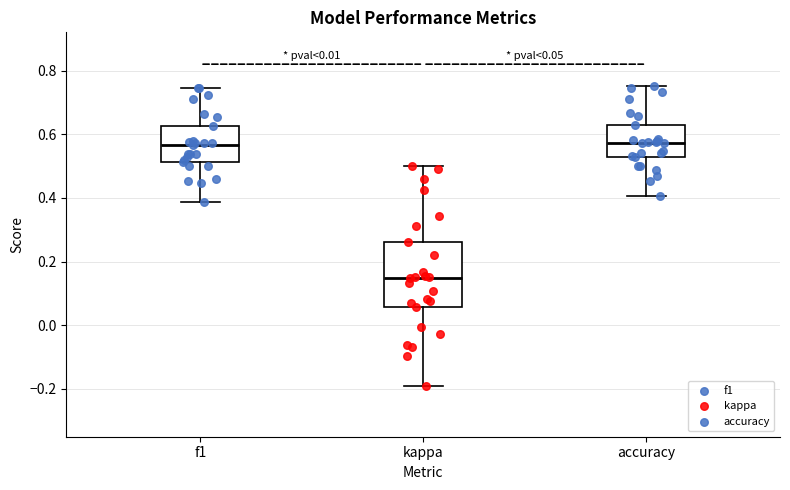

Which box is the tallest, from its lower edge to its upper edge?

kappa